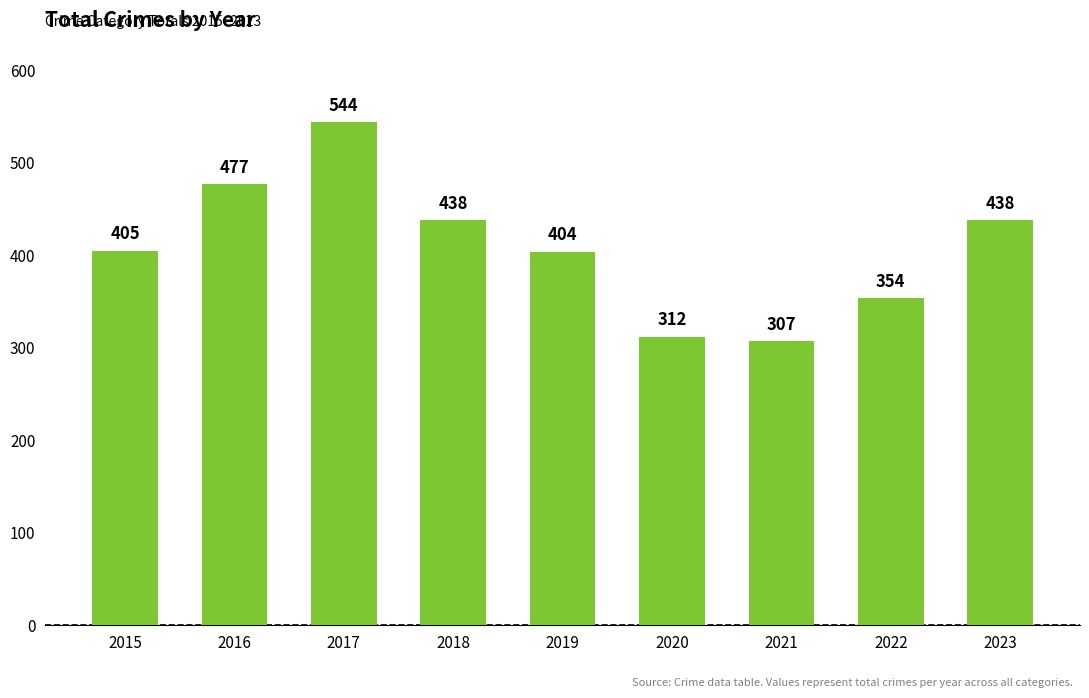

What is the difference between the second highest and minimum values?

170